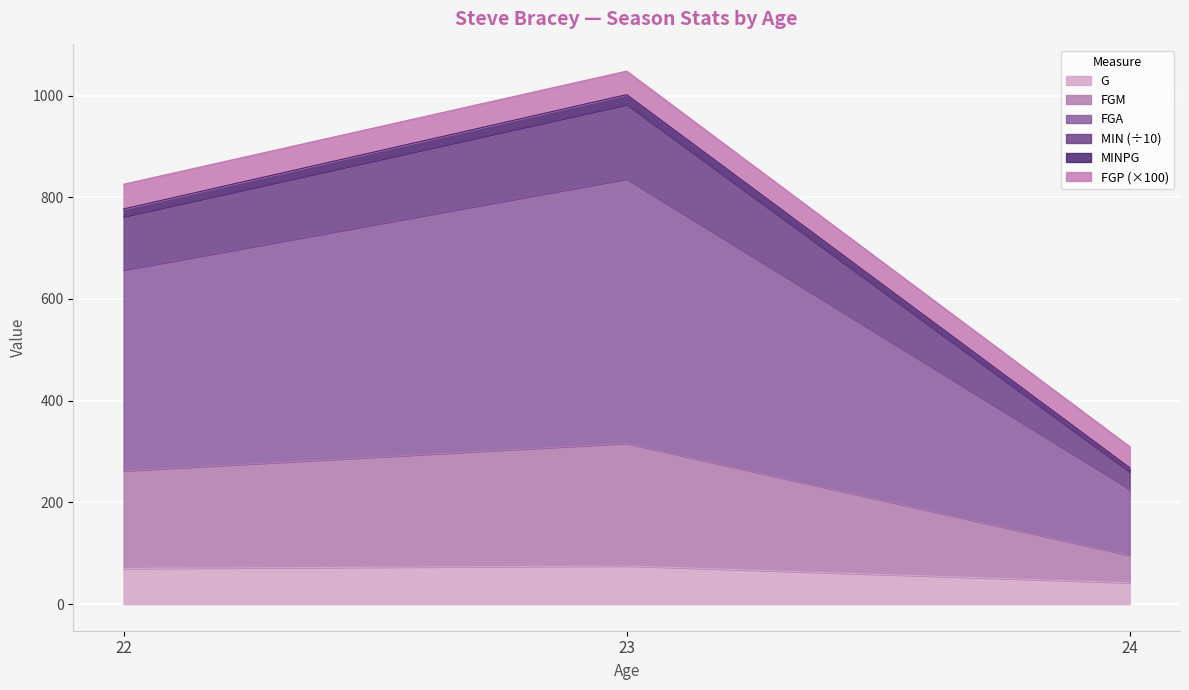

What is the minimum value for G?

42.0